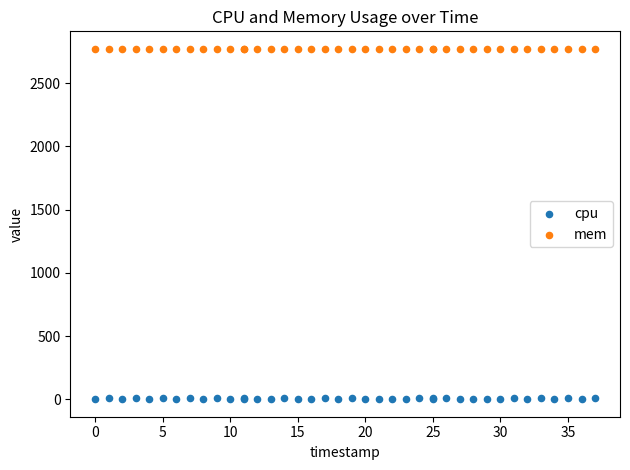

Which series contains the lowest Y value?

cpu